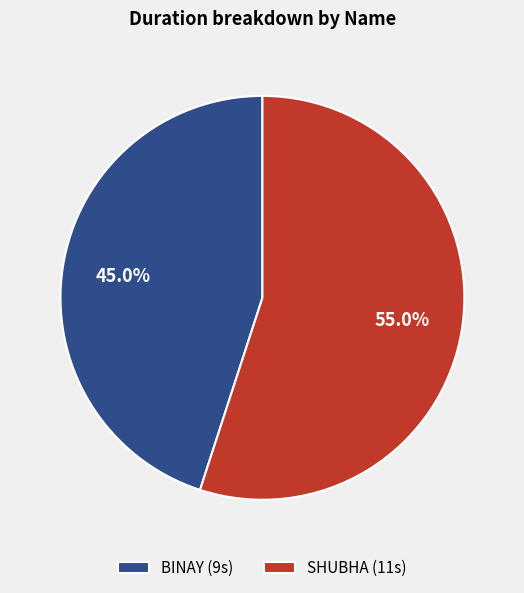

How many segments does this pie chart have?

2